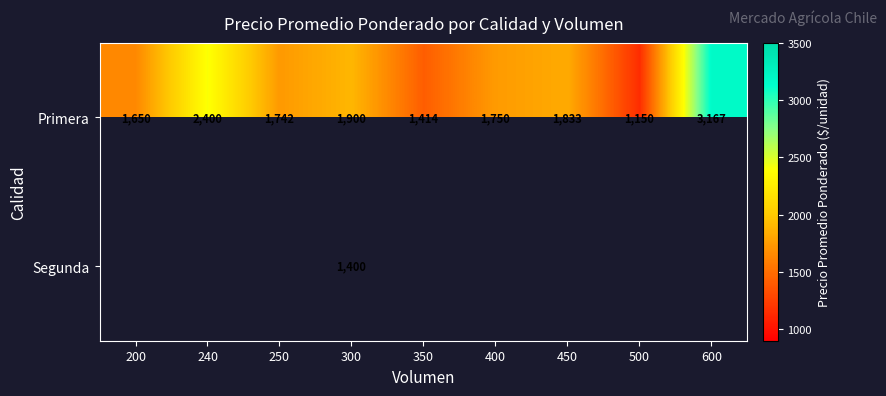

At which label is Primera closest to 2158?

240